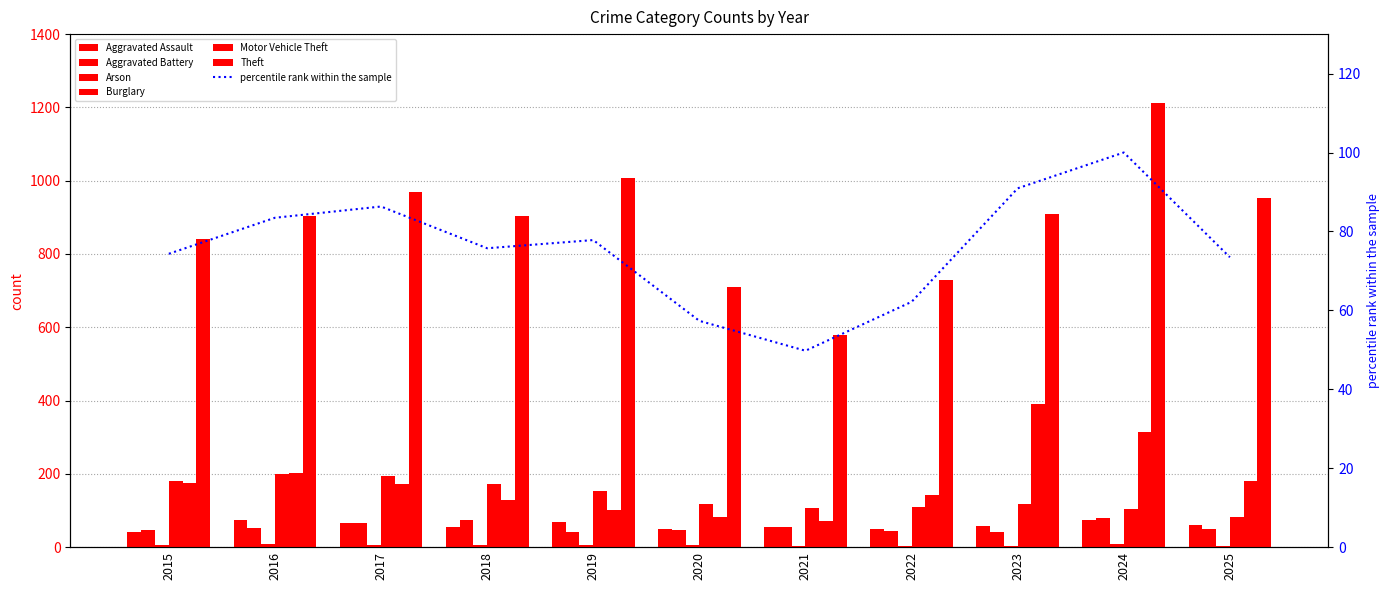

What is the minimum value for Theft?

578